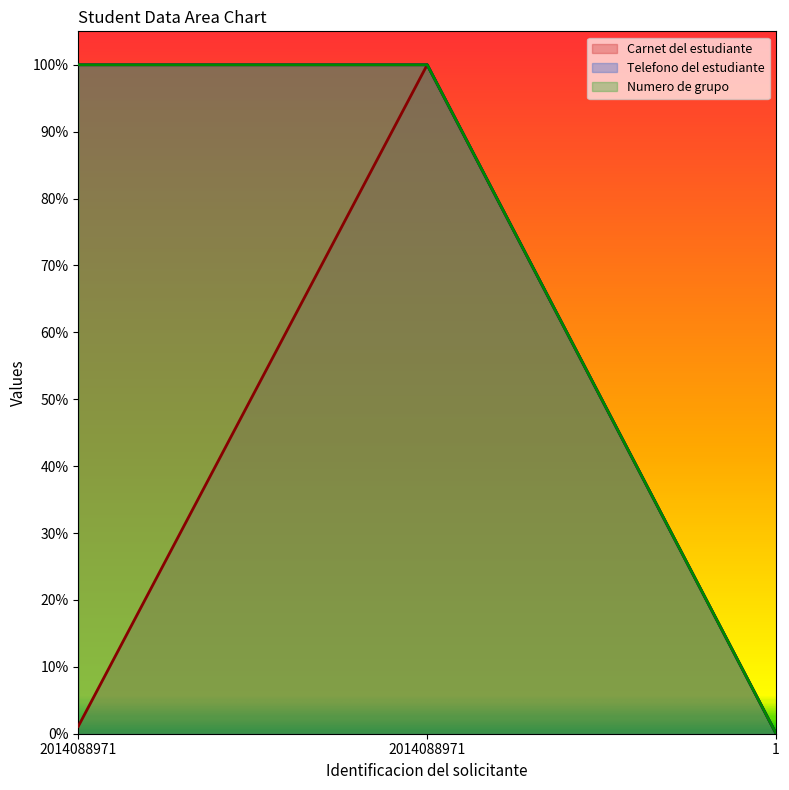

Reading left to right, what are all the values shown in this chart?

Carnet del estudiante: 2014088971=1.1	2014088971=100.0	1=0.0
Telefono del estudiante: 2014088971=100.0	2014088971=100.0	1=0.0
Numero de grupo: 2014088971=100.0	2014088971=100.0	1=0.0